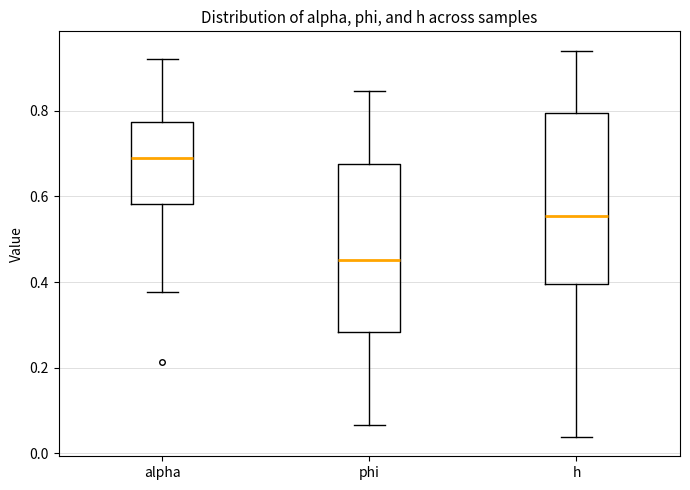

Reading left to right, read every box against the y-axis: the position of its median line, the range the box covers, and the ends of its whiskers. The values are not printed on the chart, so give them approximately, as read against the axis.

alpha: median 0.68, box 0.58 to 0.78, whiskers 0.38 to 0.92
phi: median 0.46, box 0.28 to 0.68, whiskers 0.06 to 0.84
h: median 0.56, box 0.40 to 0.80, whiskers 0.04 to 0.94